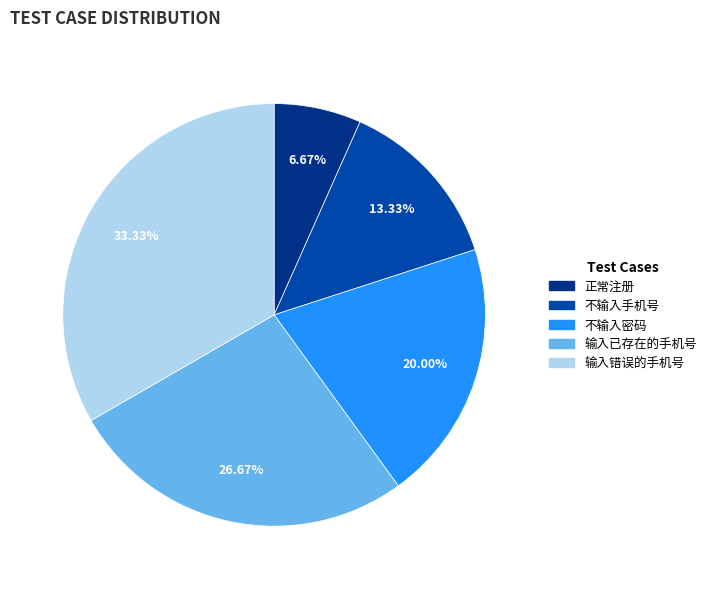

Which has a higher value, 不输入手机号 or 正常注册?

不输入手机号